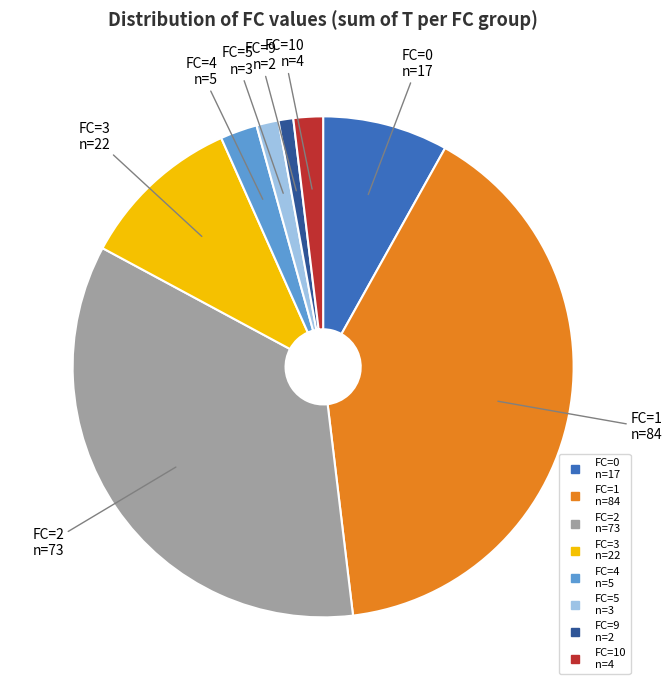

Does any single category account for the majority?

No